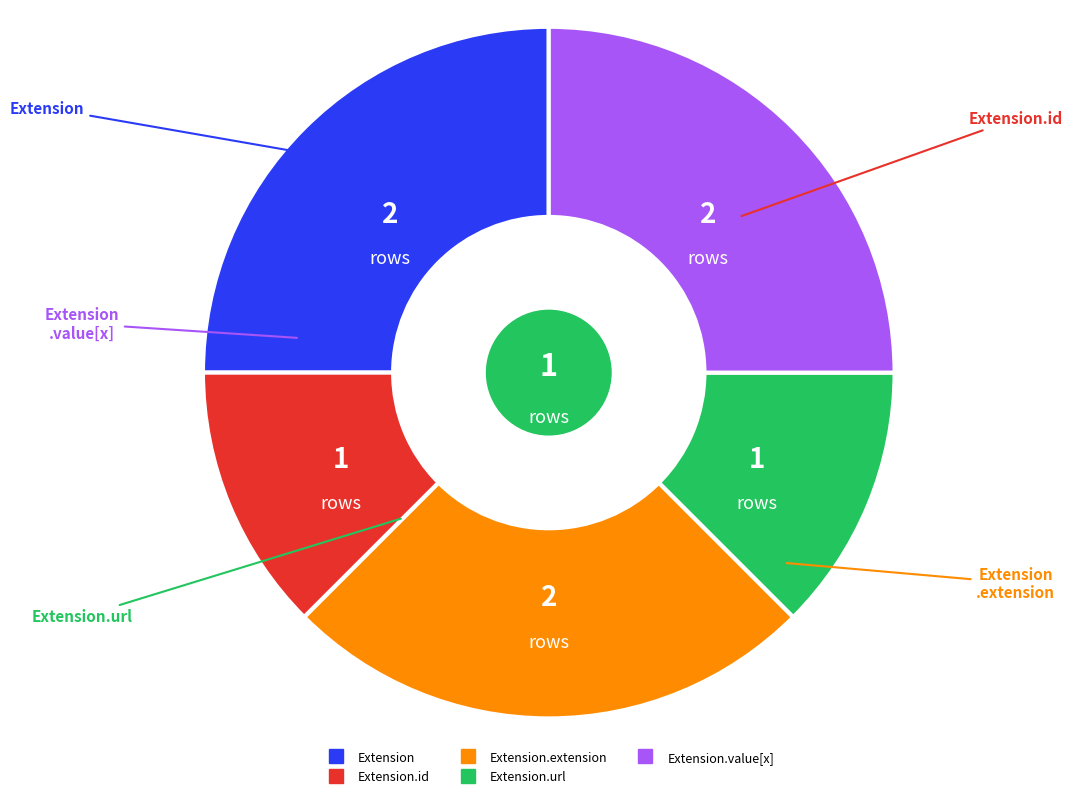

How many slices are in this pie chart?

5